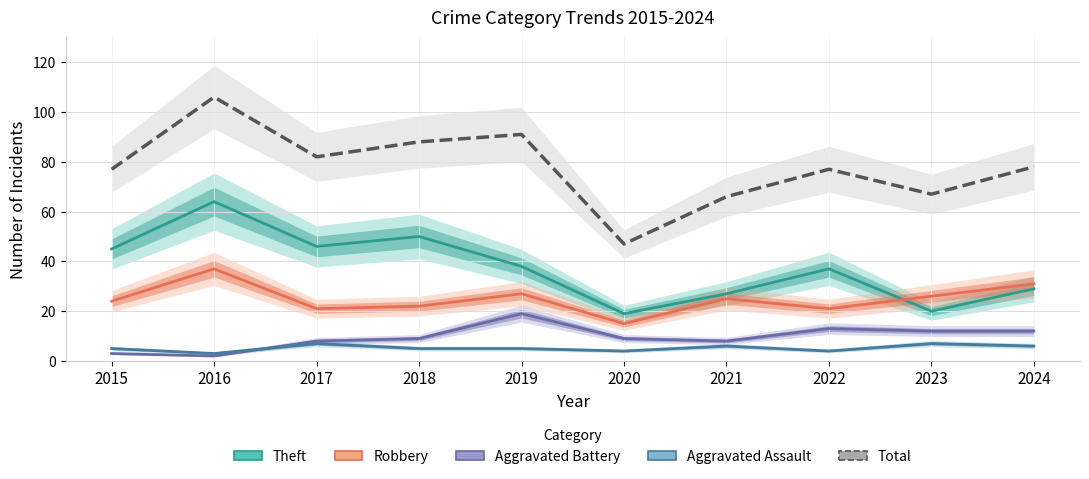

Where do Aggravated Battery and Aggravated Assault first cross each other?

2016 and 2017